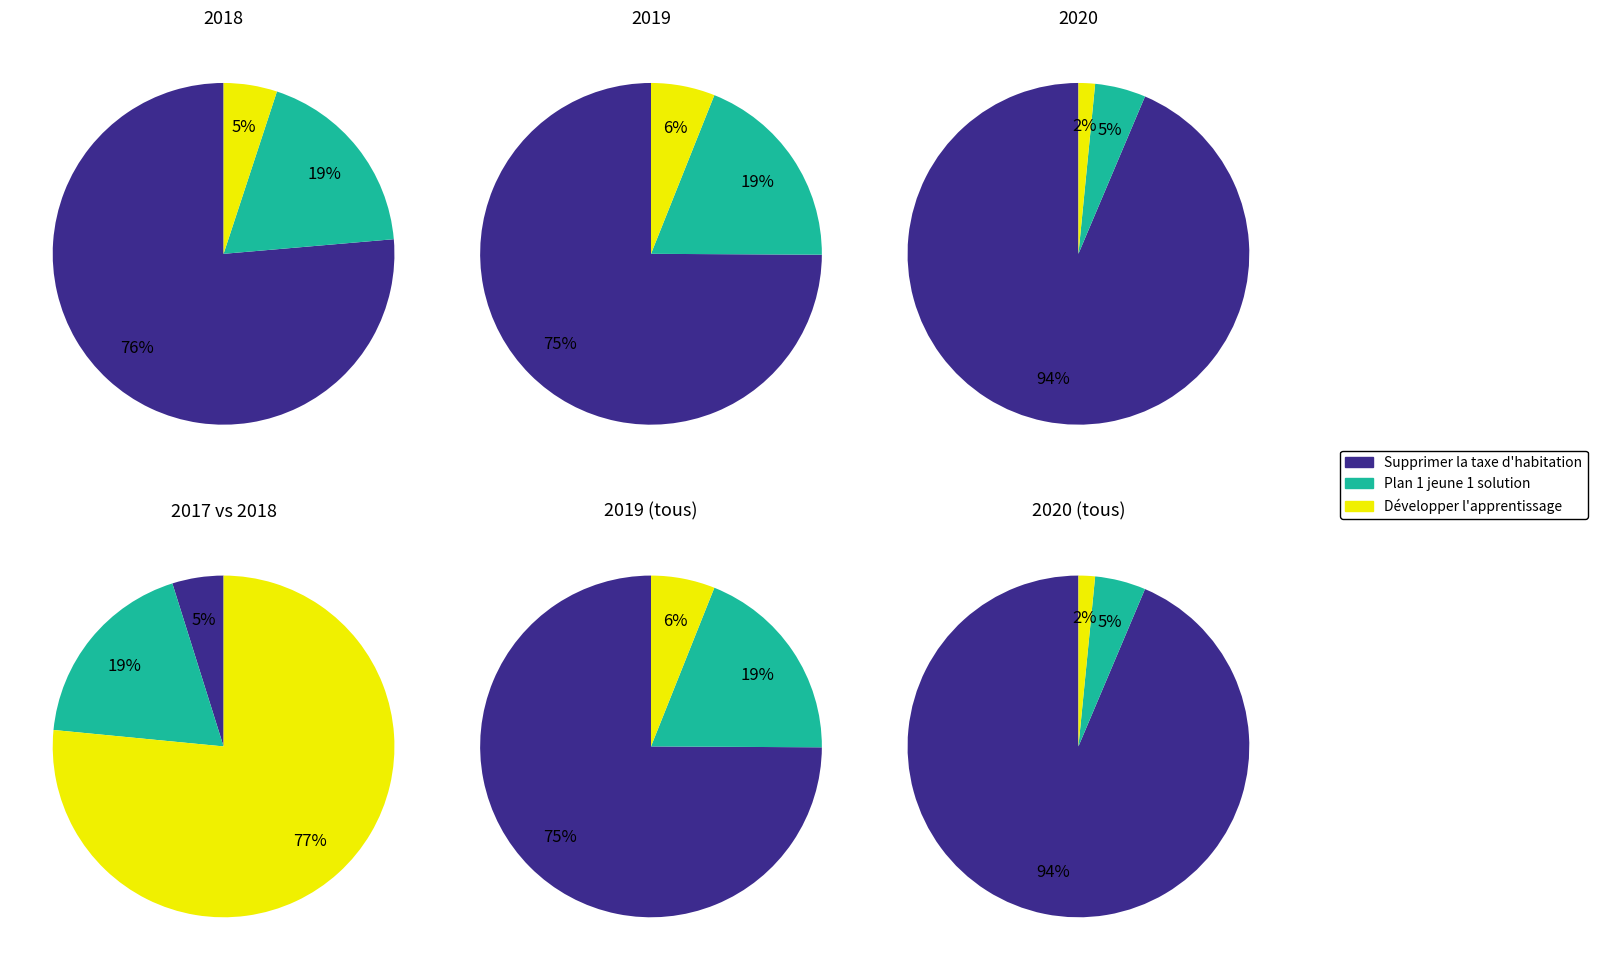

The 1 slice represents 9% of the pie. True or false?

False